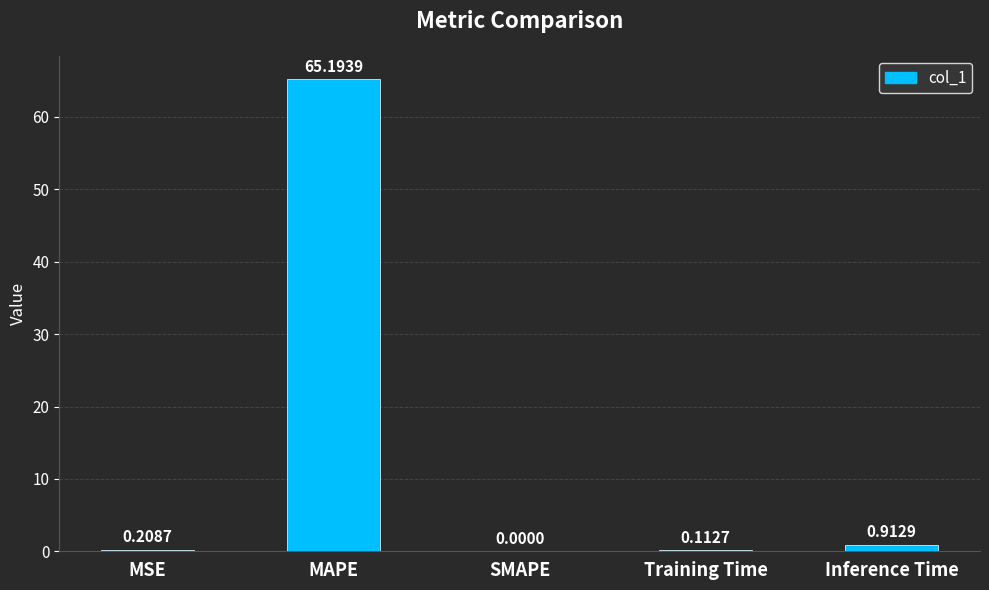

Which label corresponds to the largest value in the chart?

MAPE